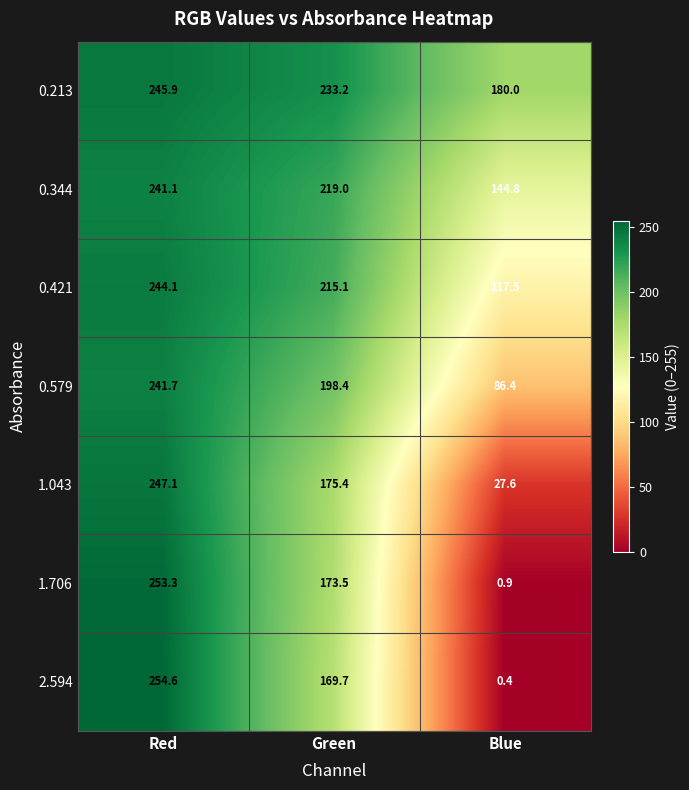

At which category is the sum across all series the highest?

Red